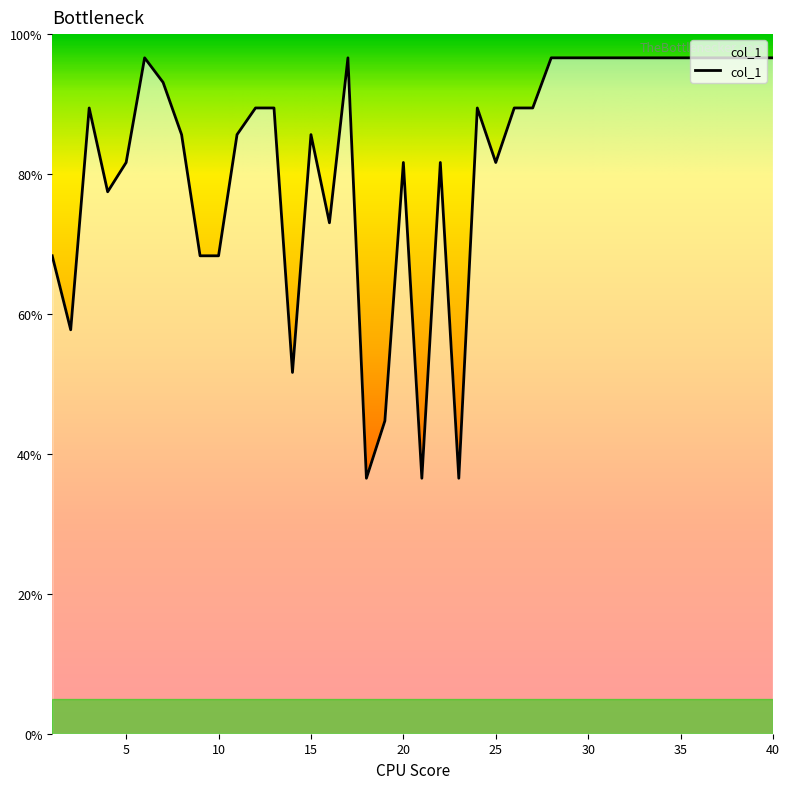

What is the difference between the maximum and minimum values?

60.1